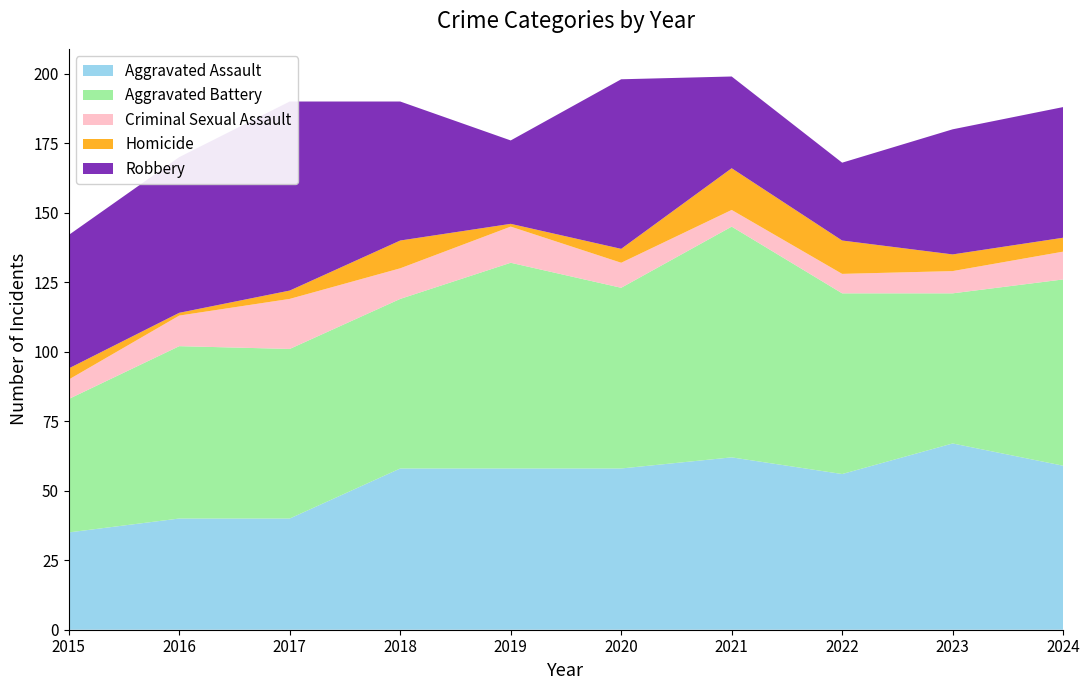

Reading right to left, what are all the values shown in this chart?

Aggravated Assault: 59	67	56	62	58	58	58	40	40	35
Aggravated Battery: 67	54	65	83	65	74	61	61	62	48
Criminal Sexual Assault: 10	8	7	6	9	13	11	18	11	7
Homicide: 5	6	12	15	5	1	10	3	1	4
Robbery: 47	45	28	33	61	30	50	68	56	48